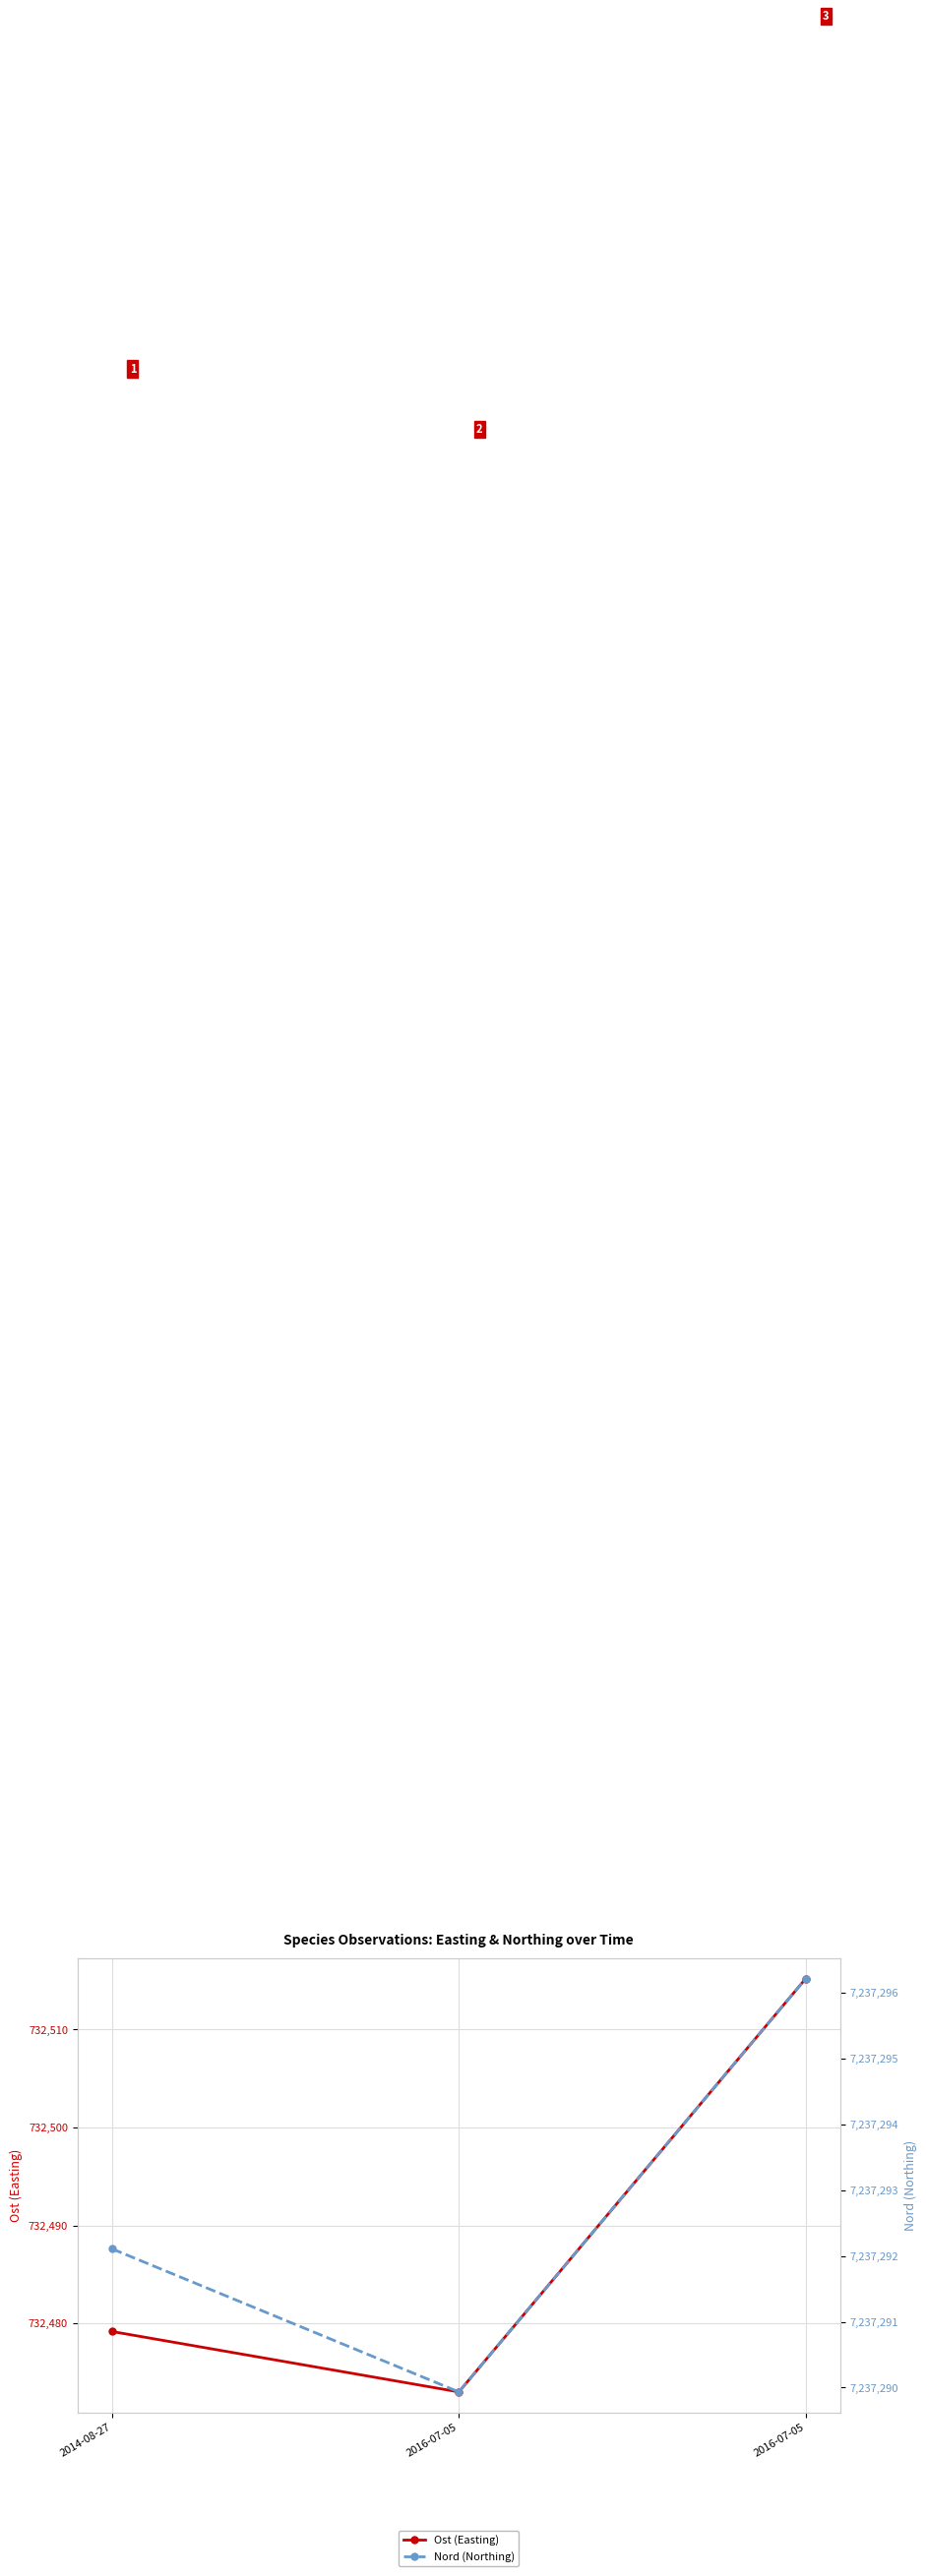

What is the total value across all series at 2014-08-27?

7969771.3